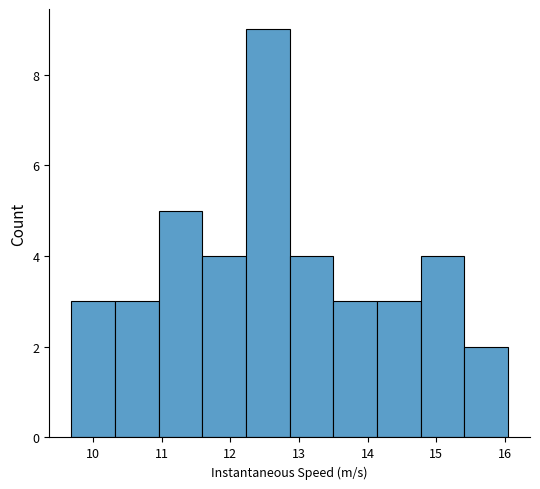

Reading left to right, transcribe this chart: for each bar, give the range it covers on the x-axis and its height. Neither the bar edges nor the heights are printed on the chart, so give them approximately, as read against the axes.

9.7 to 10.3: 3
10.3 to 11.0: 3
11.0 to 11.6: 5
11.6 to 12.2: 4
12.2 to 12.9: 9
12.9 to 13.5: 4
13.5 to 14.1: 3
14.1 to 14.8: 3
14.8 to 15.4: 4
15.4 to 16.0: 2